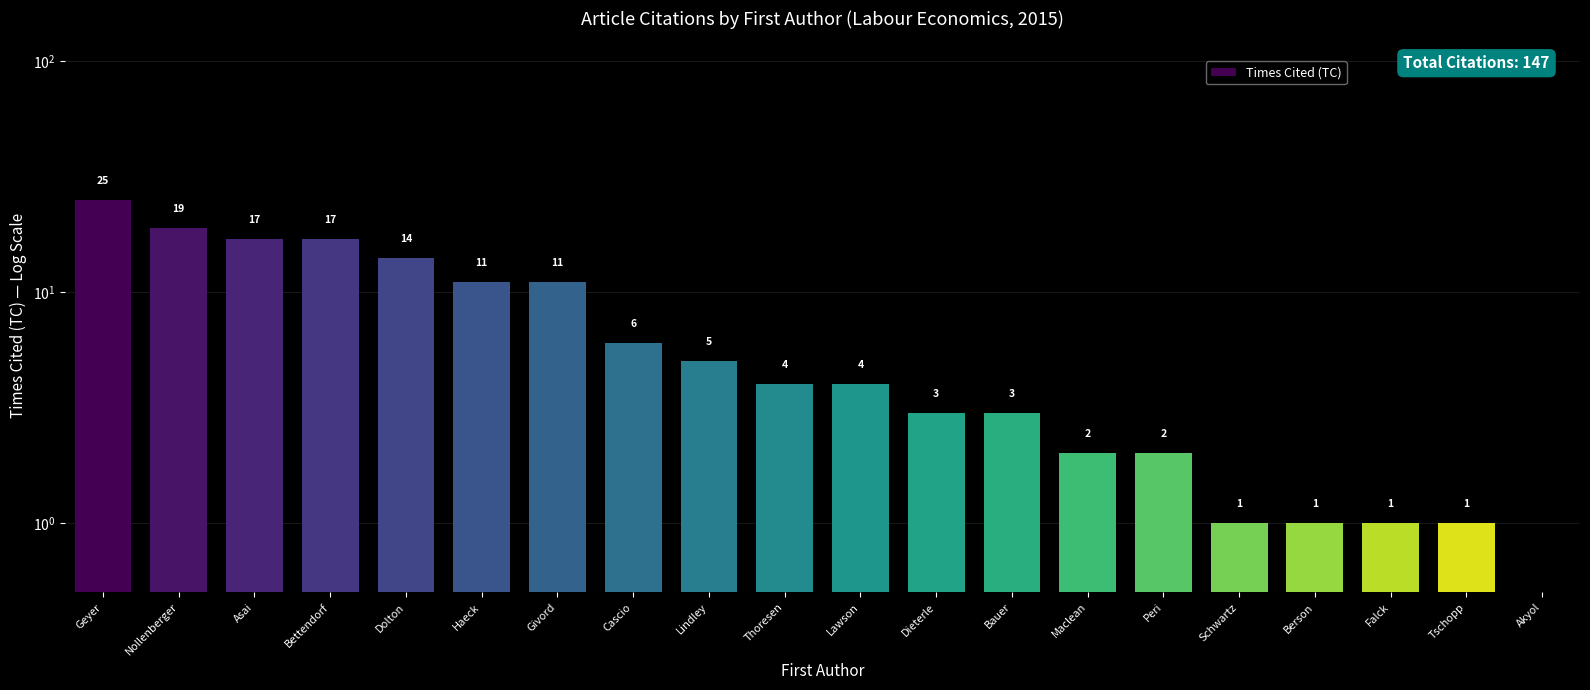

What is the maximum value shown in the chart?

25